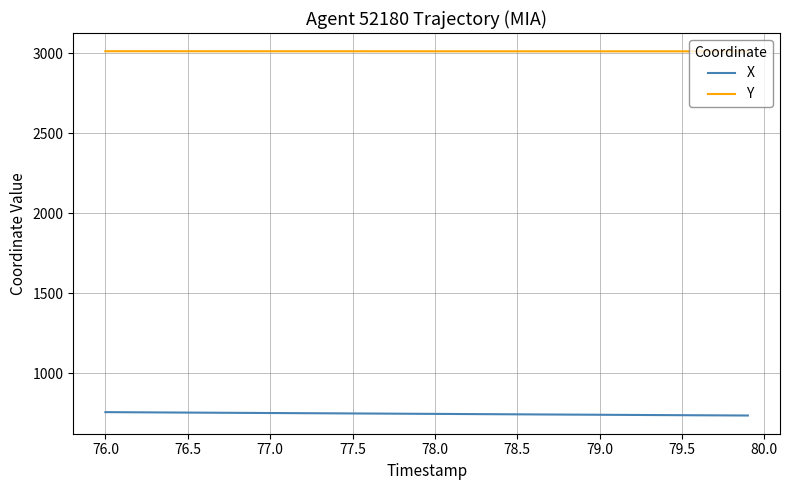

True or false: X and Y intersect in this chart.

False